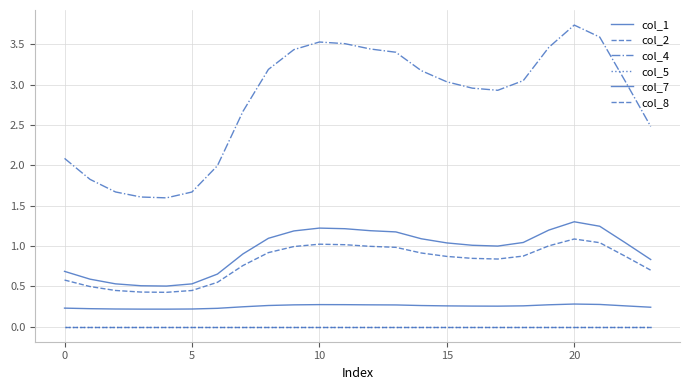

At which label does col_1 reach its peak?

20